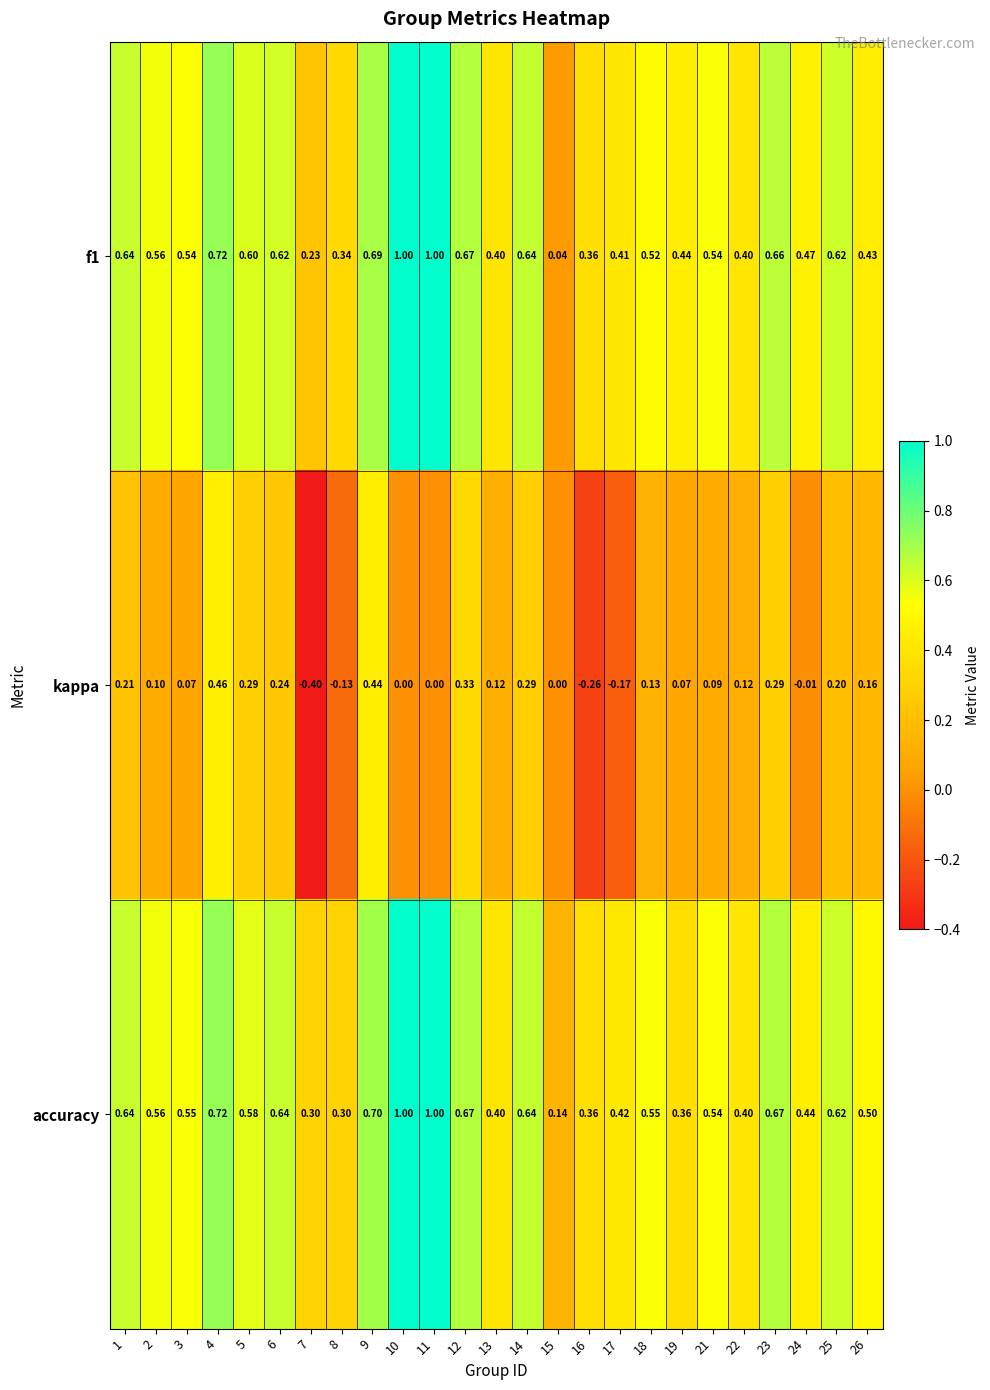

Which series has the largest total across all categories?

accuracy